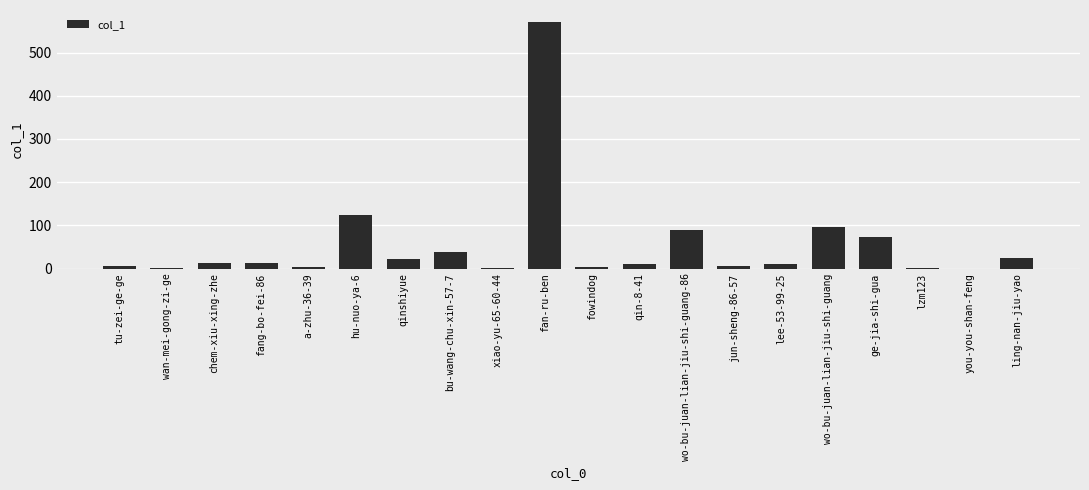

At which category does the chart reach its peak across all series?

fan-ru-ben